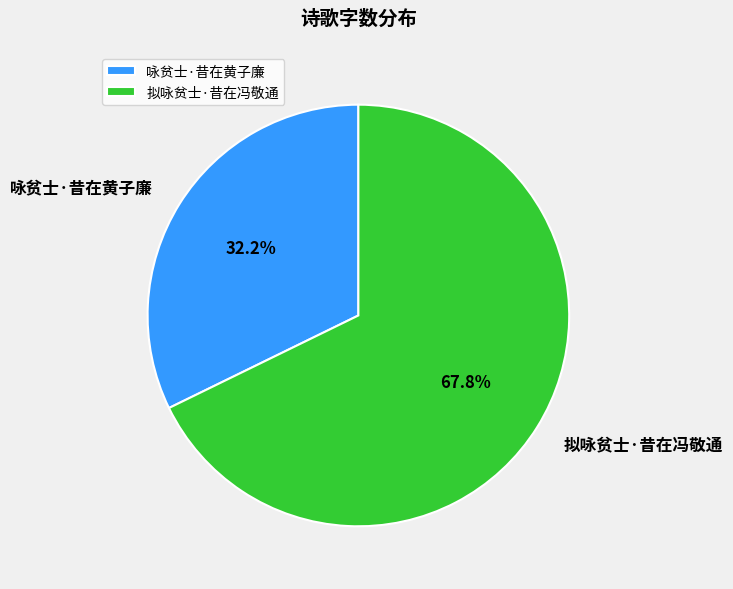

What is the ratio of the value at 拟咏贫士·昔在冯敬通 to the value at 咏贫士·昔在黄子廉?

2.1